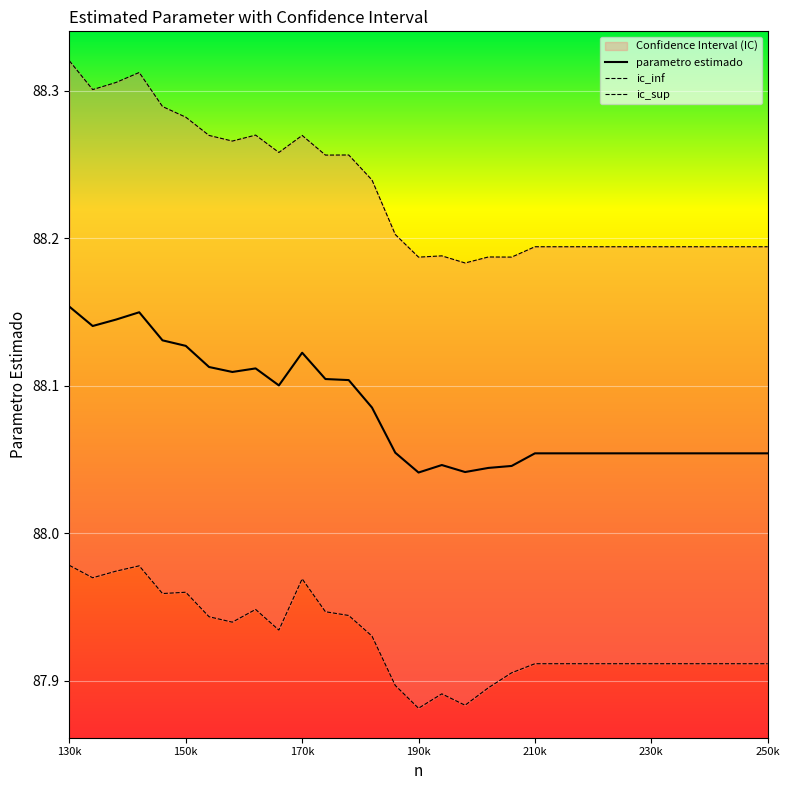

How many interior local valleys does the ic_inf series have?

6